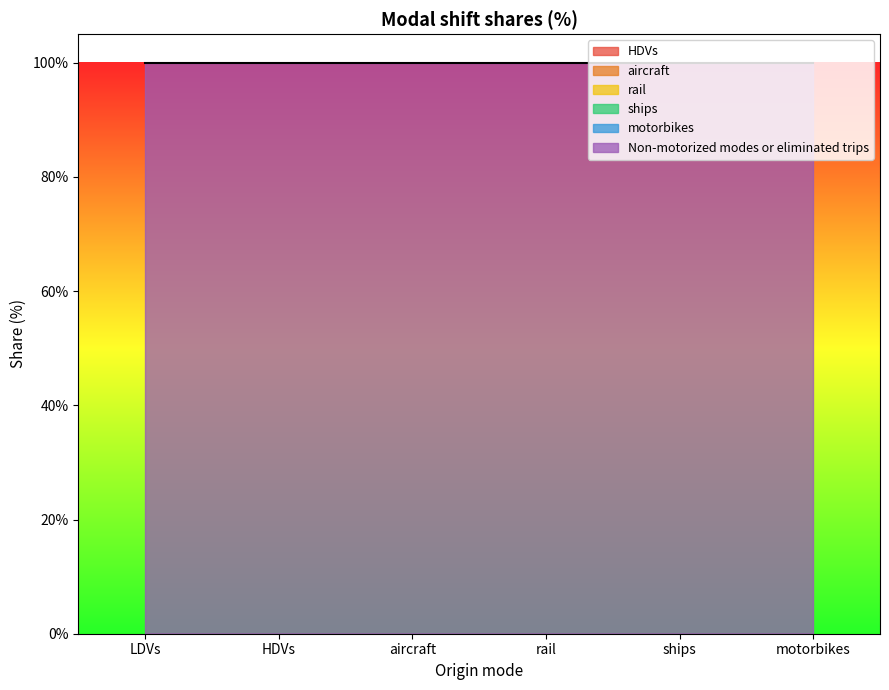

Between LDVs and motorbikes, which is larger?

LDVs